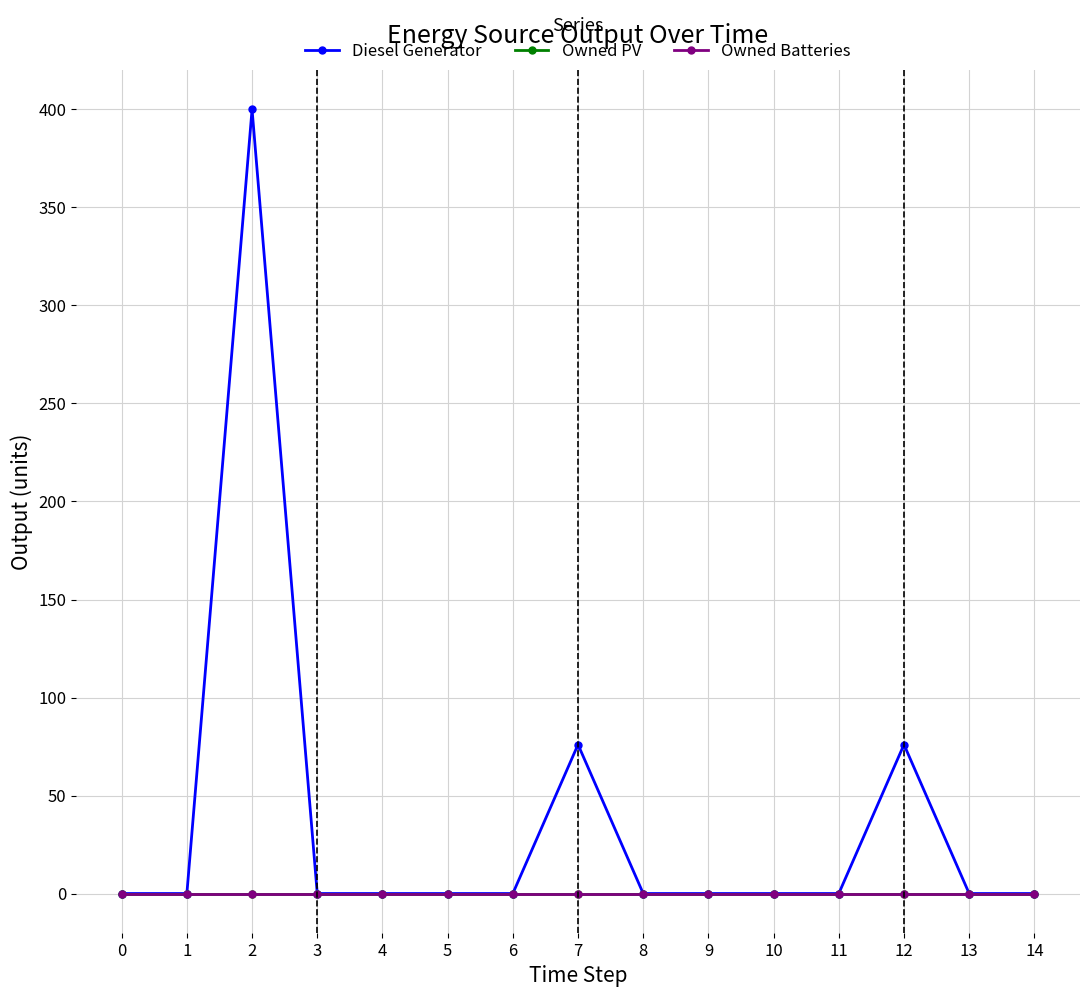

Is this an area chart (filled region under the line)?

No